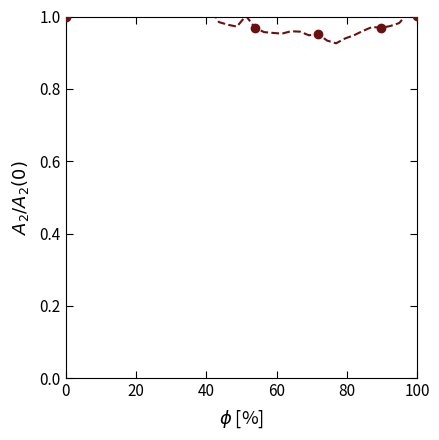

True or false: there are more than 1 points higher than both neighbors.

True